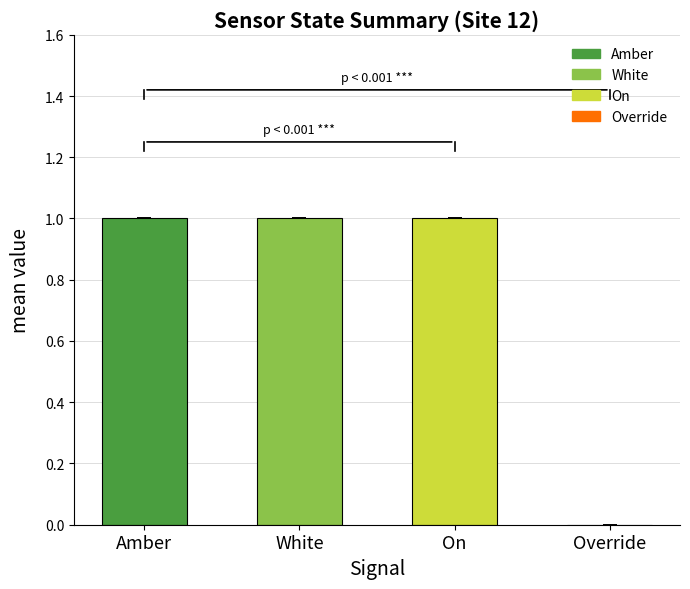

What is the ratio of the value at White to the value at On?

1.0